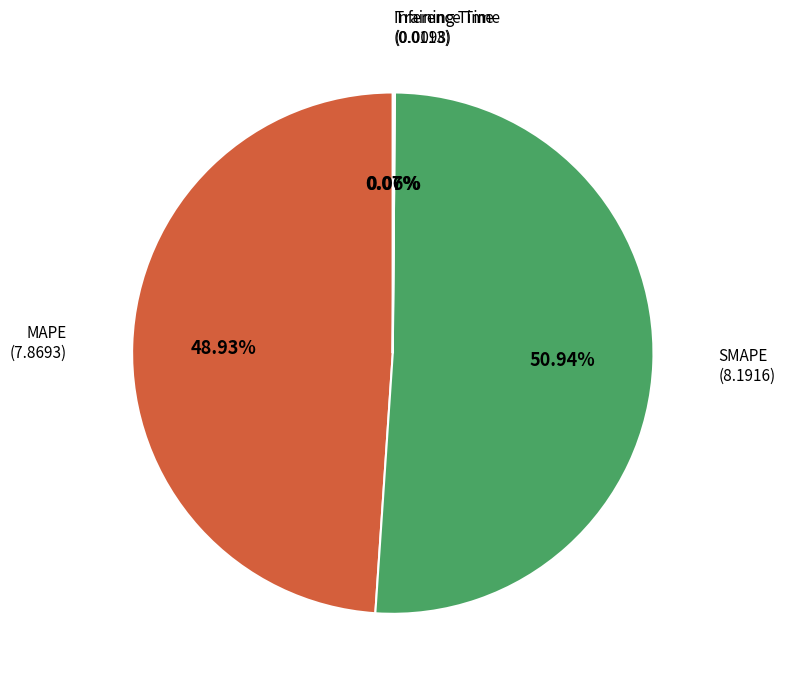

Is there any slice that represents more than half of the pie?

Yes